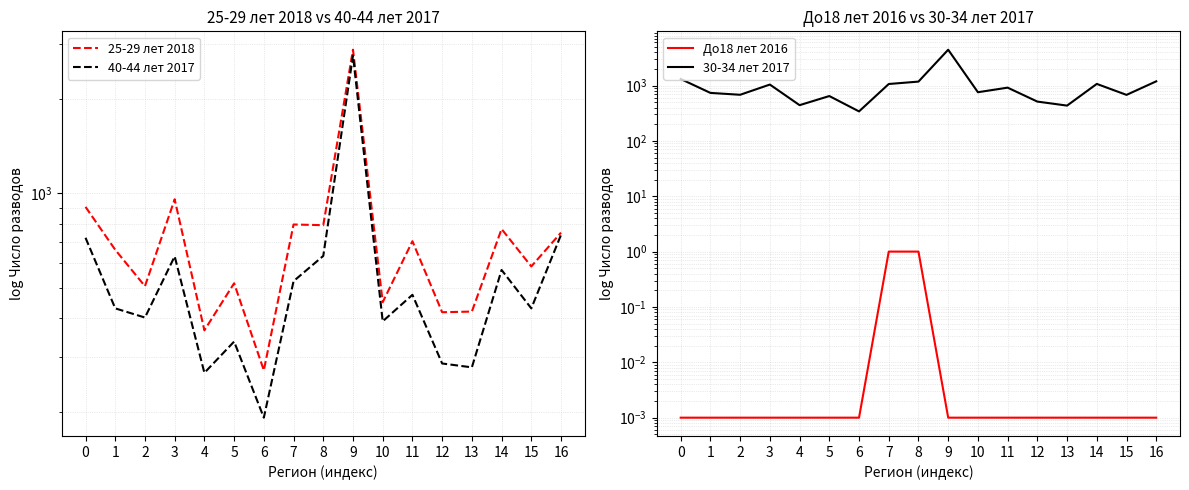

Is it true that 25-29 лет 2018 equals 1345.9 at 16?

False